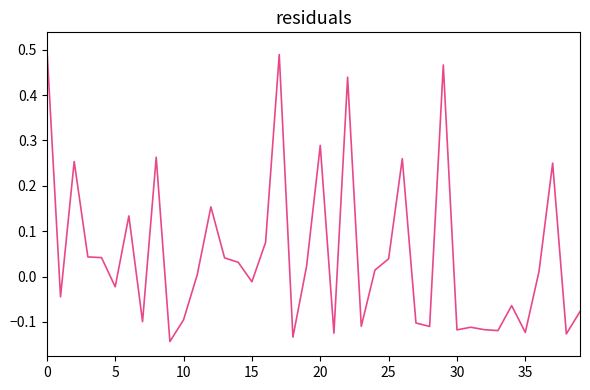

Does the chart display data point markers on the line(s)?

No